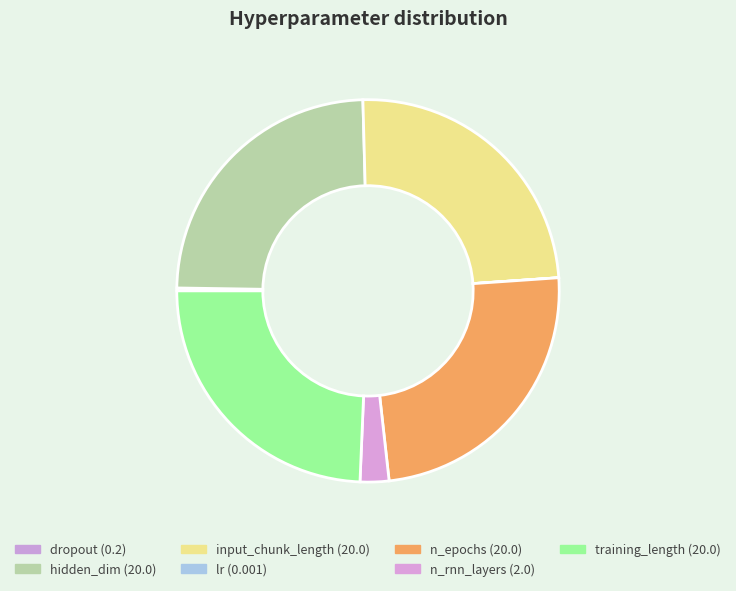

Which category has the smallest portion of the pie?

lr